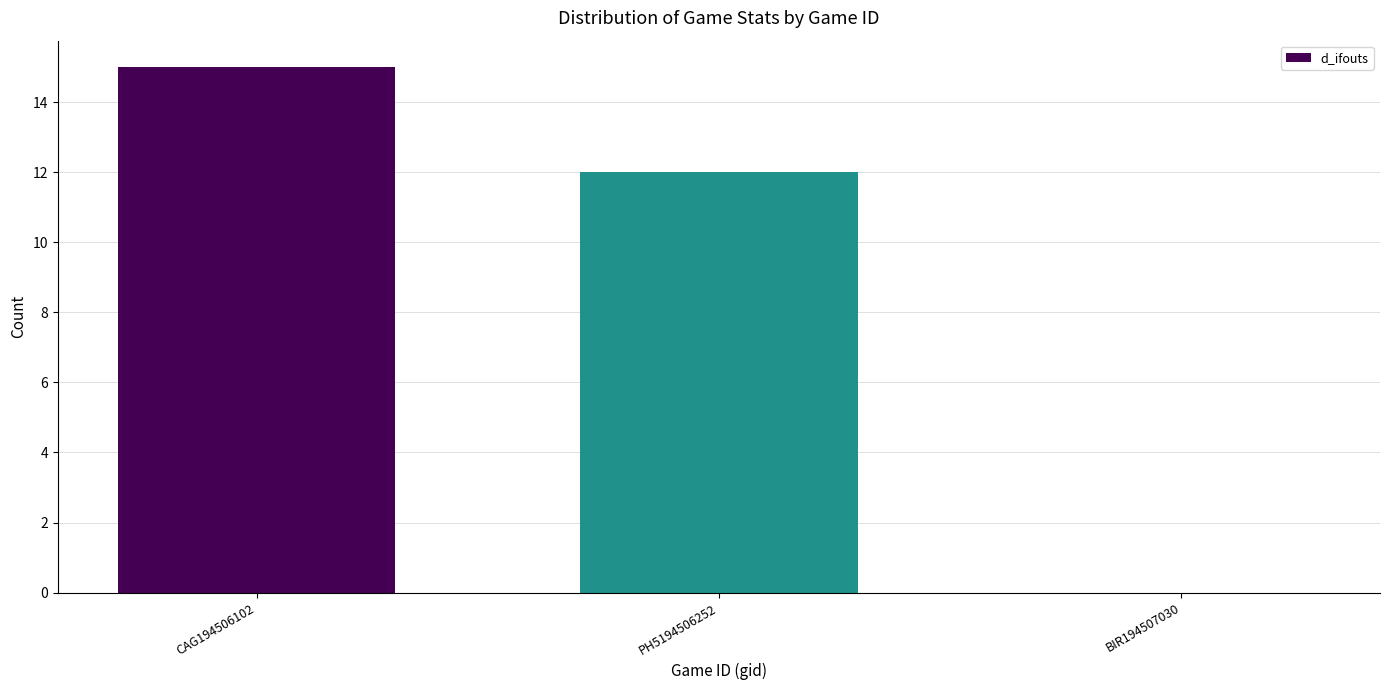

What is the sum of all values?

27